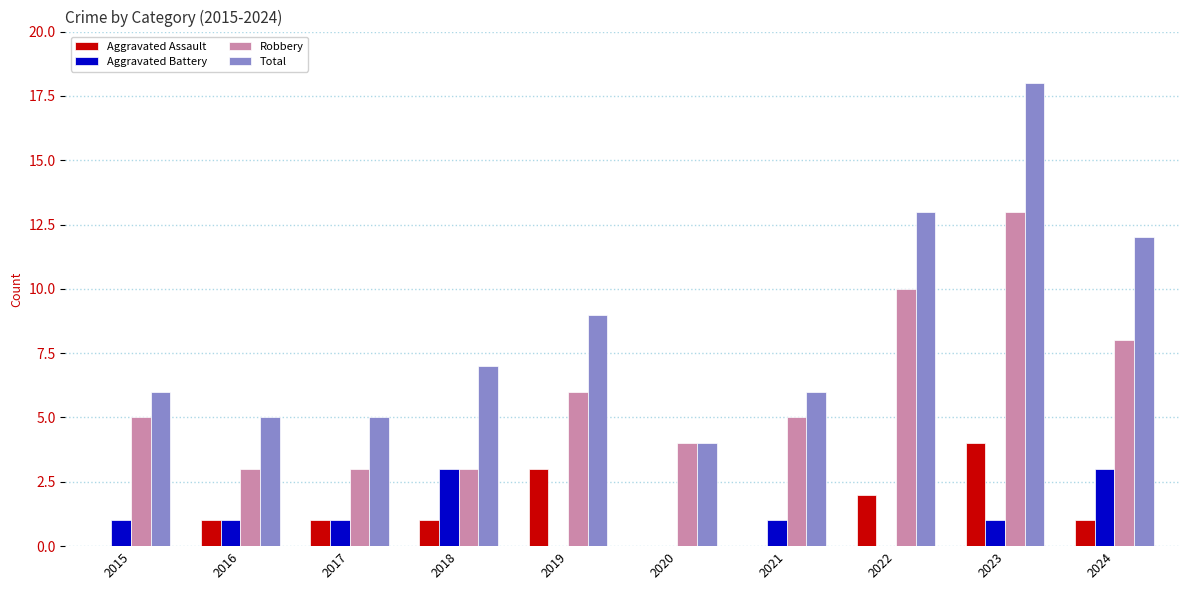

The Aggravated Assault series shows 1 at 2017. True or false?

True